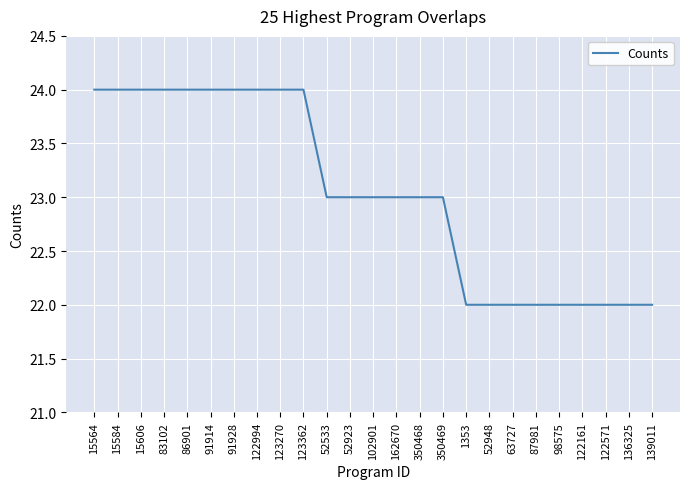

Reading right to left, extract all data points from this chart.

22	22	22	22	22	22	22	22	22	23	23	23	23	23	23	24	24	24	24	24	24	24	24	24	24